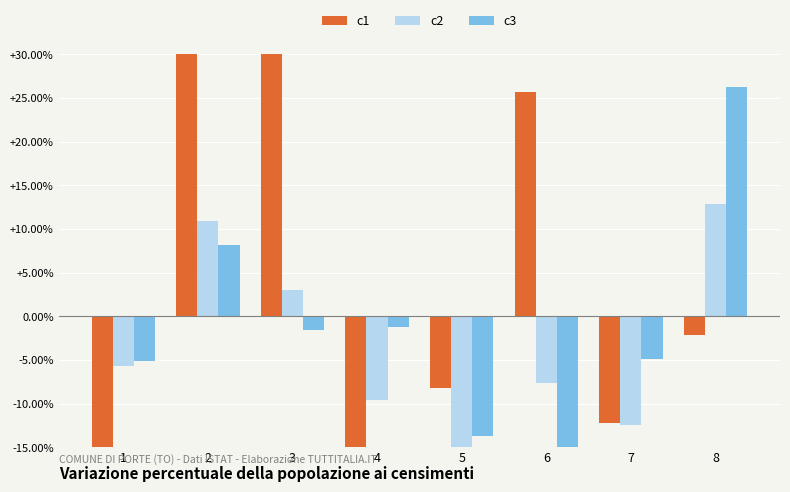

How many data points in c1 are less than -2?

5